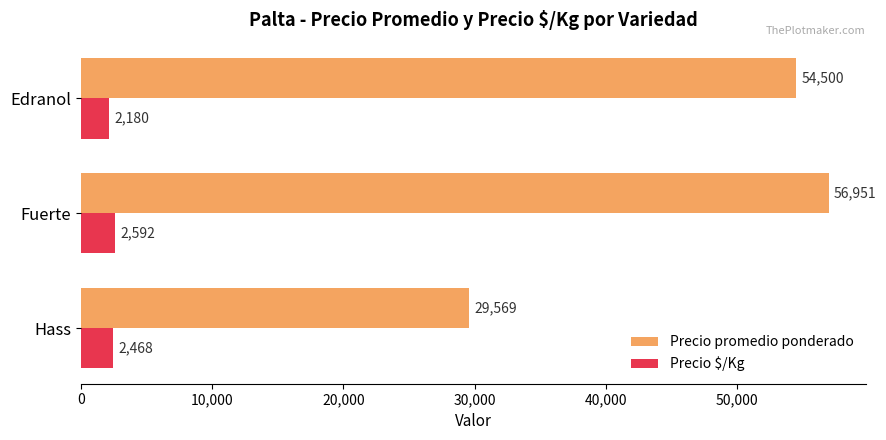

What is the average value of the Precio promedio ponderado series?

47007